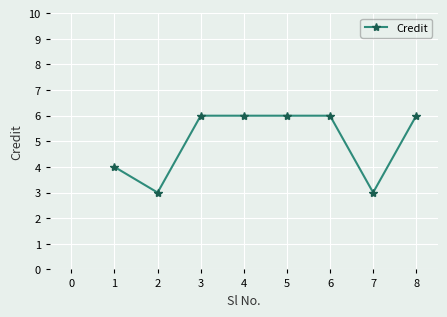

What is the smallest value displayed?

3